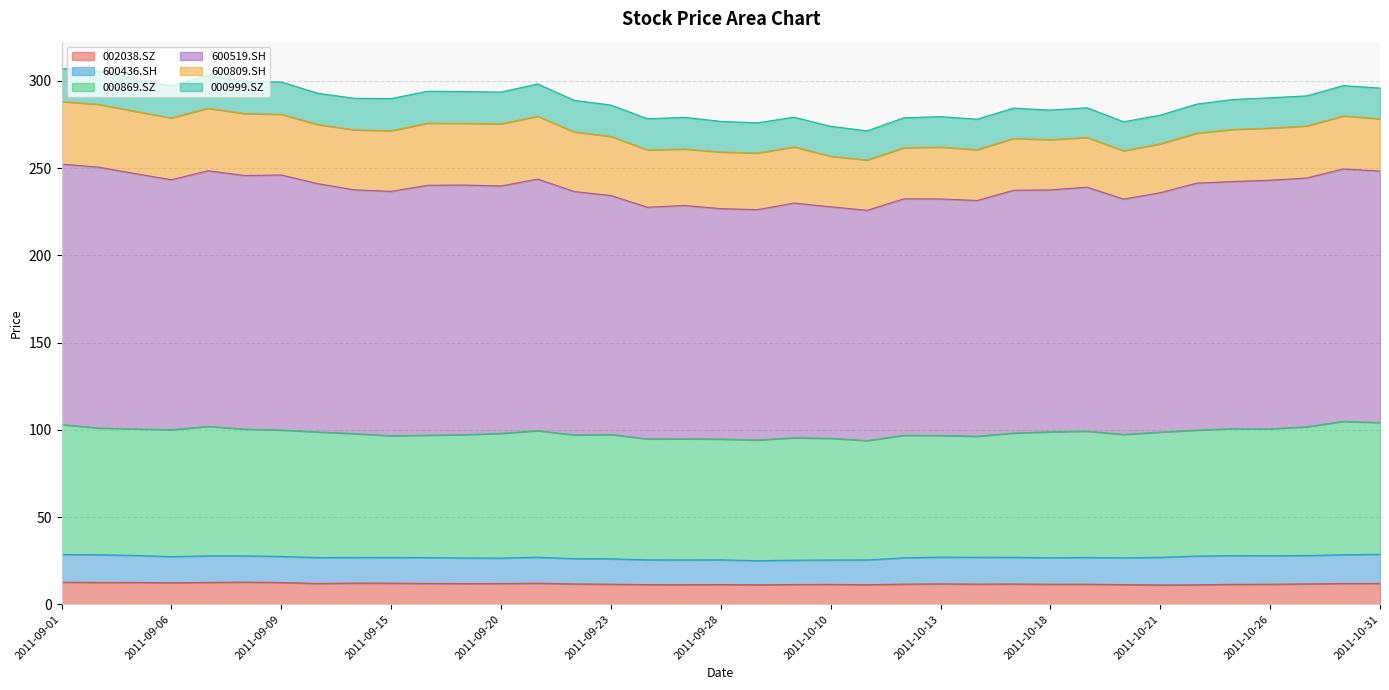

What is the total value across all series at 2011-09-09?

299.3